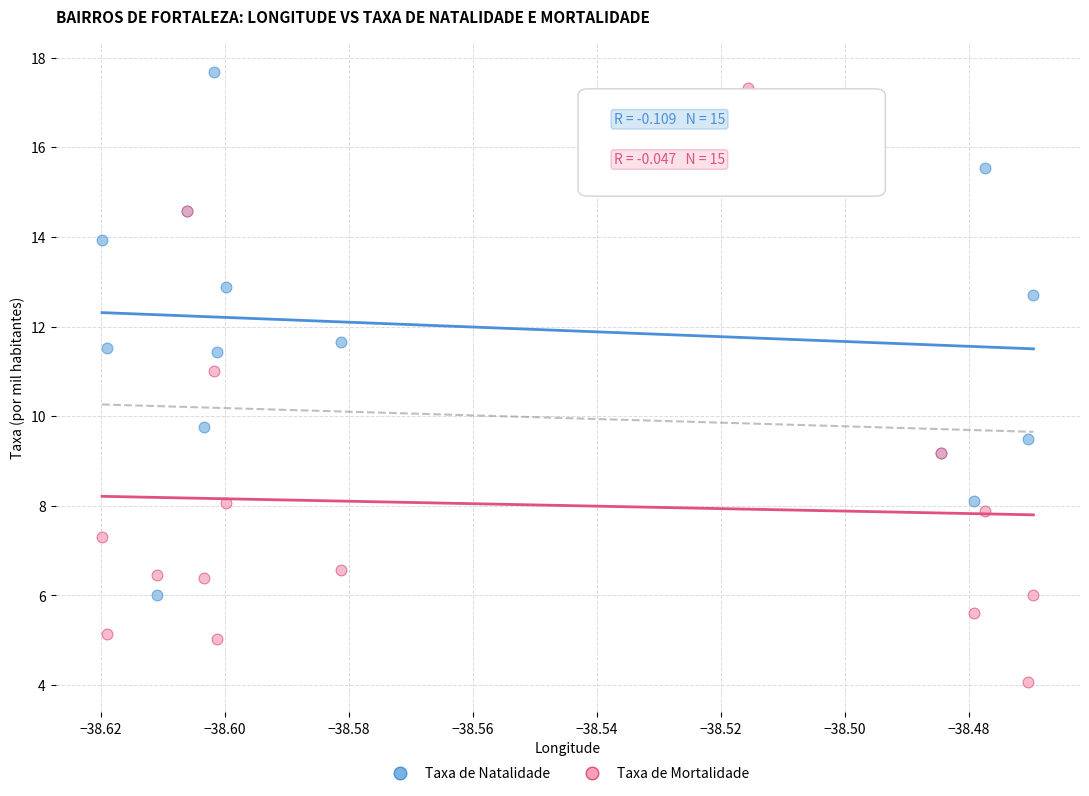

Which series reaches the maximum Y coordinate?

Taxa de Natalidade